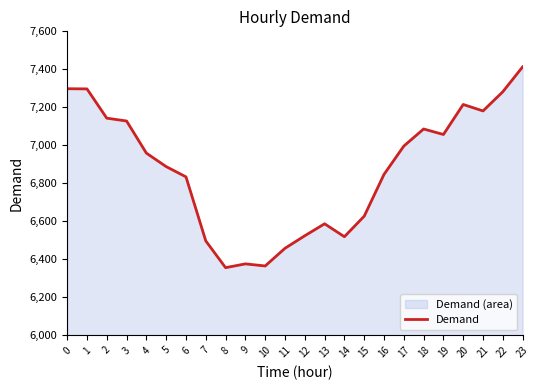

What is the difference between the second highest and minimum values?

942